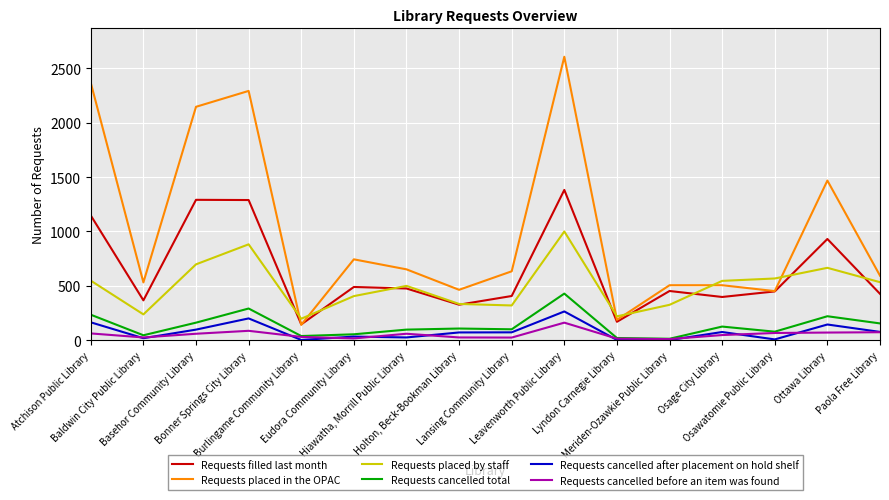

How many lines are shown in the chart?

6